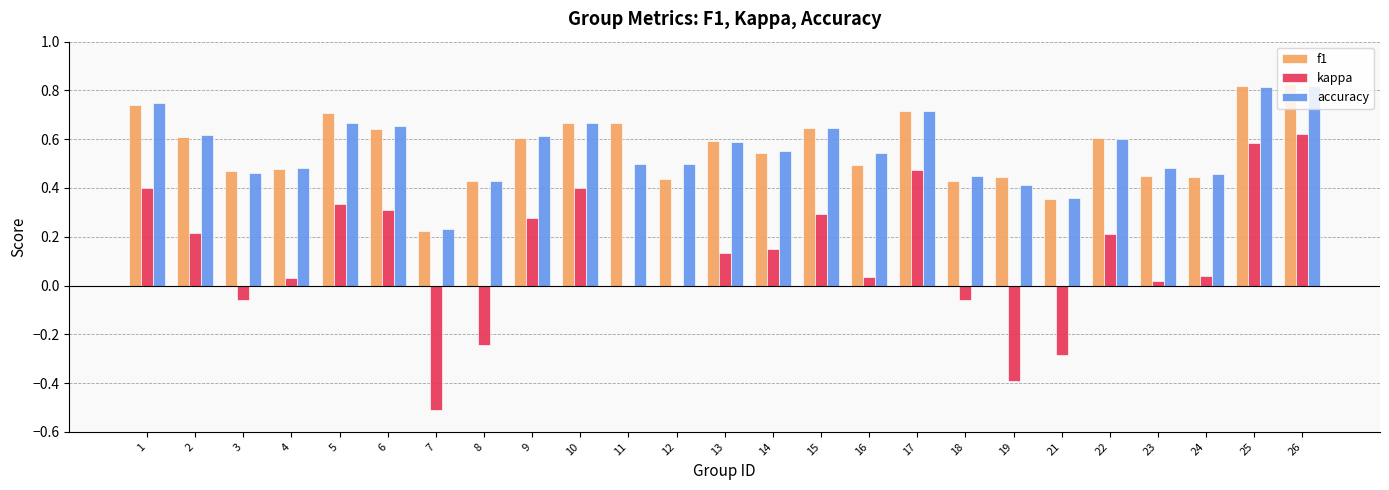

Is the value of kappa at 9 greater than the value of accuracy at 5?

No